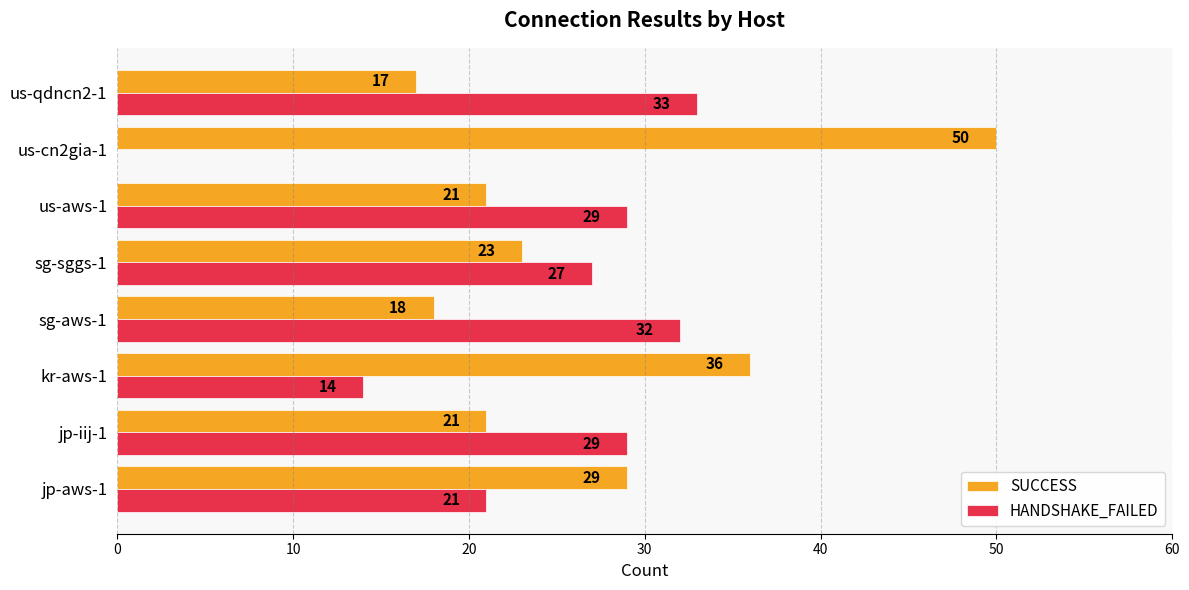

Which series has the largest total across all categories?

SUCCESS